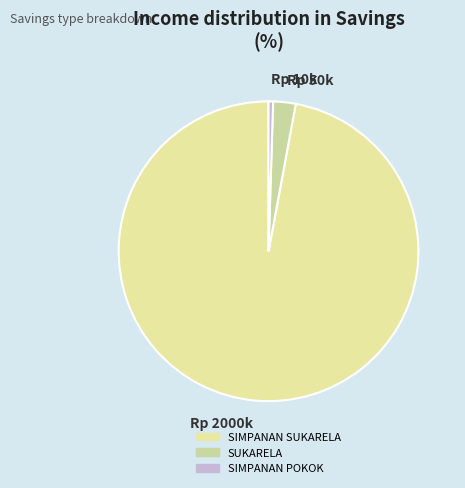

Count the number of slices in the pie.

3